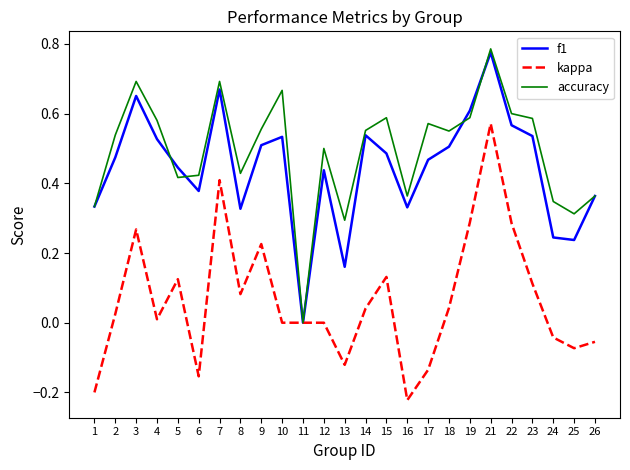

Which label corresponds to the largest value in the chart?

21